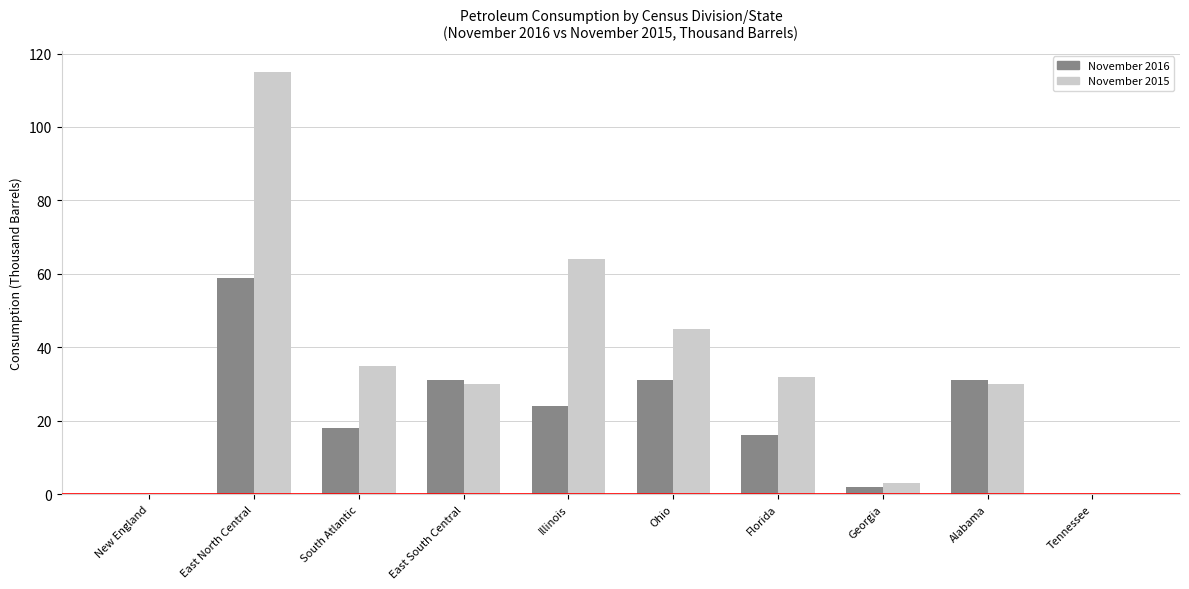

At which category is the sum across all series the highest?

East North Central